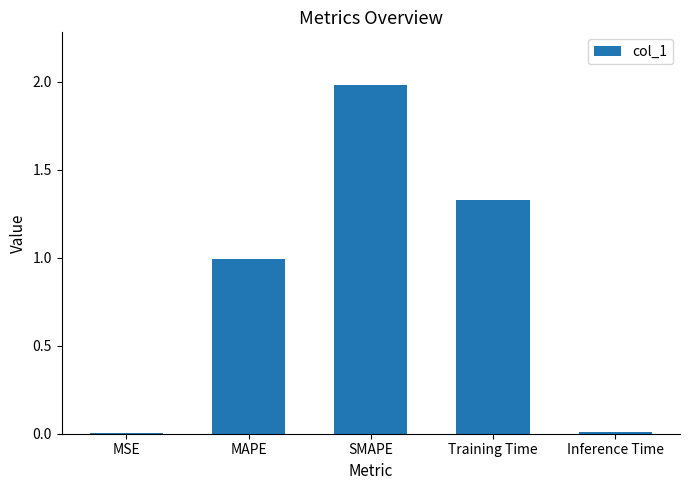

What value does the data have at MAPE?

1.0